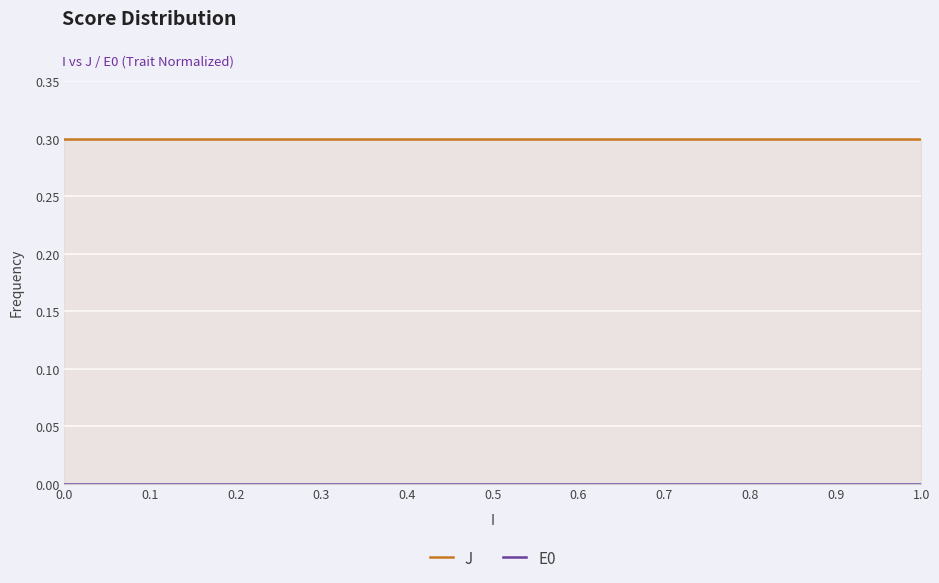

Between 0.6 and 0.4, which is larger?

0.6